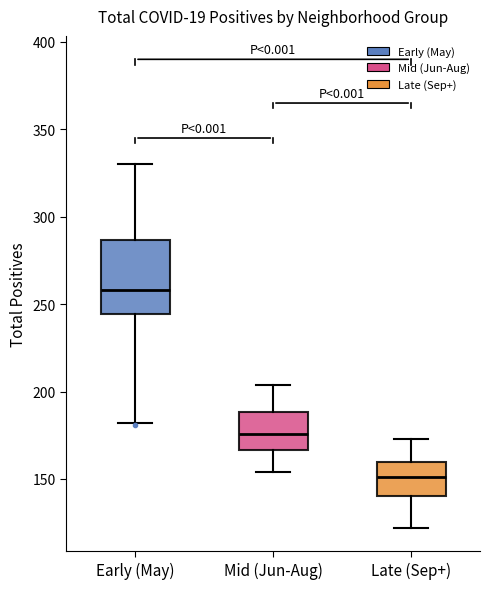

Which box's median line is the highest?

Early (May)